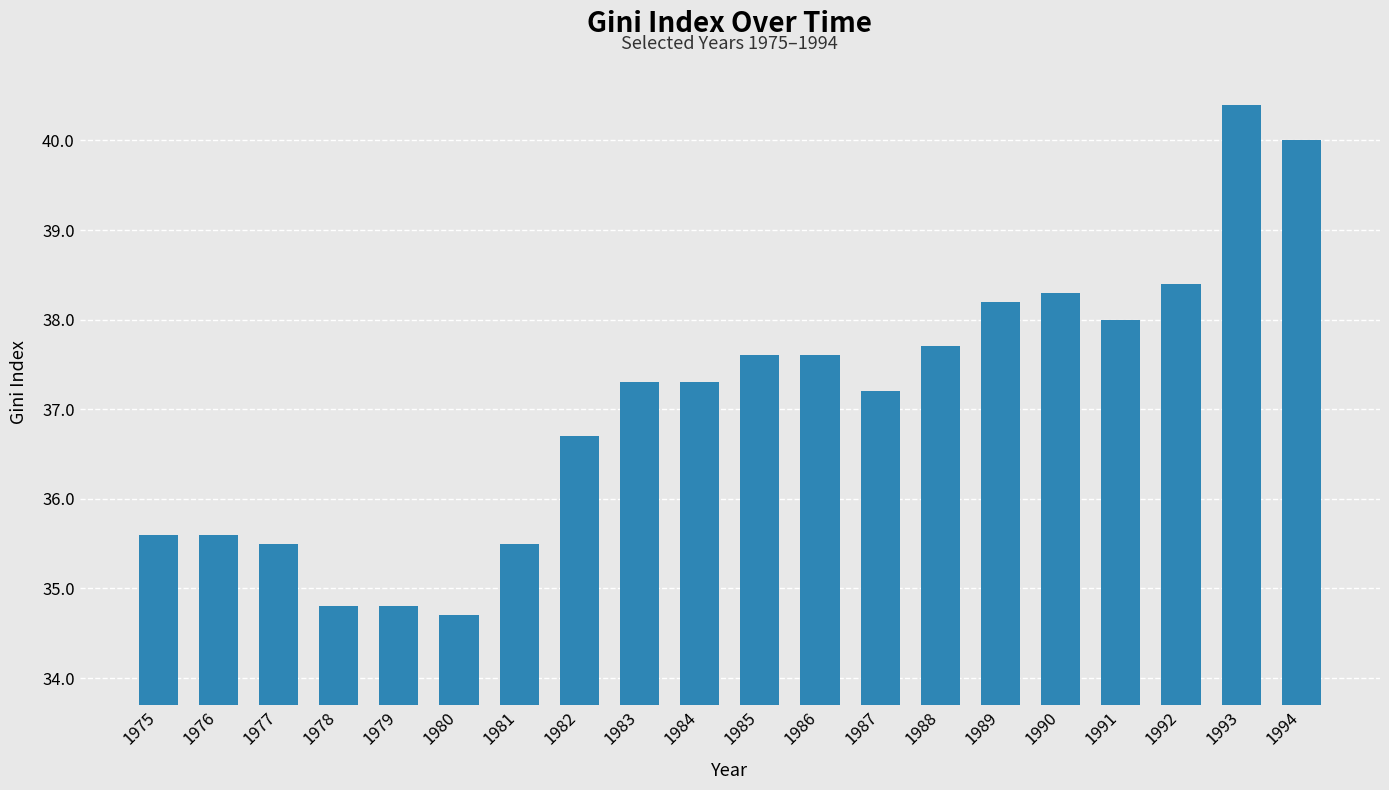

What is the smallest value displayed?

34.7